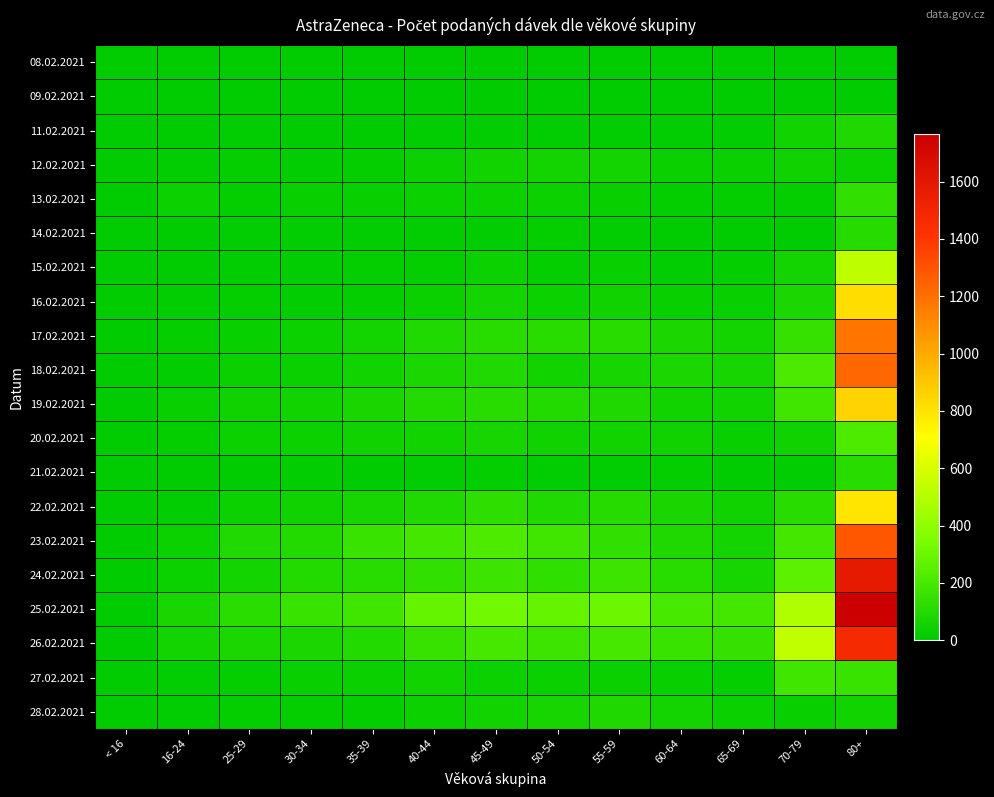

Which series changed the most between 30-34 and 50-54?

25.02.2021